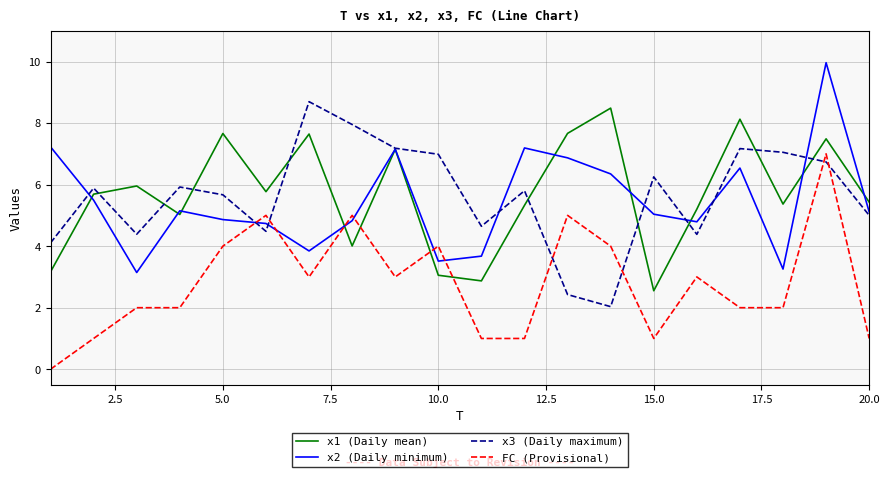

What is the maximum value shown in the chart?

10.0